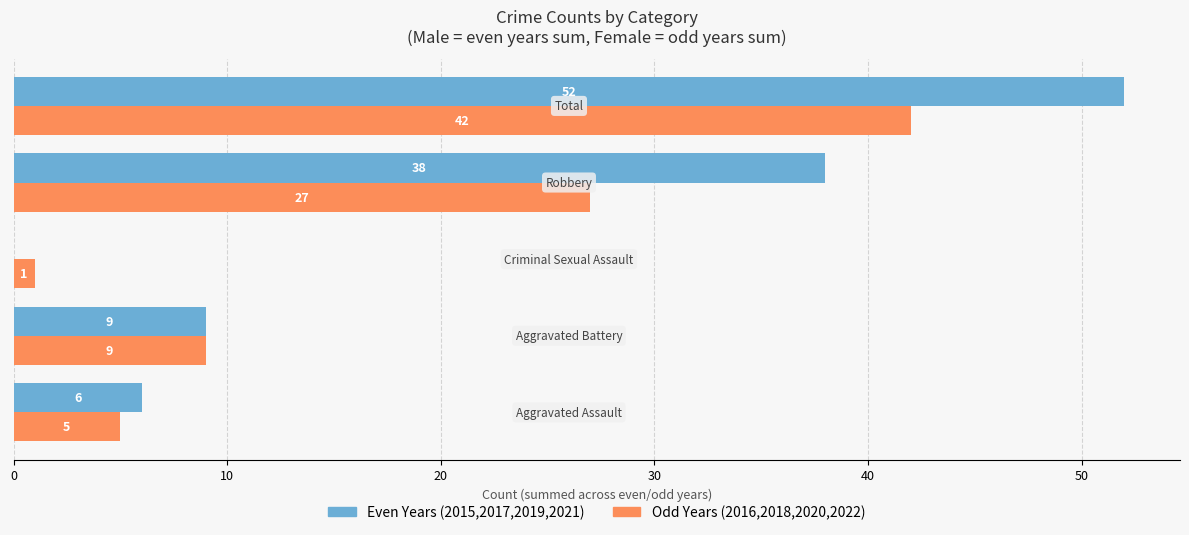

What is the maximum value shown in the chart?

52